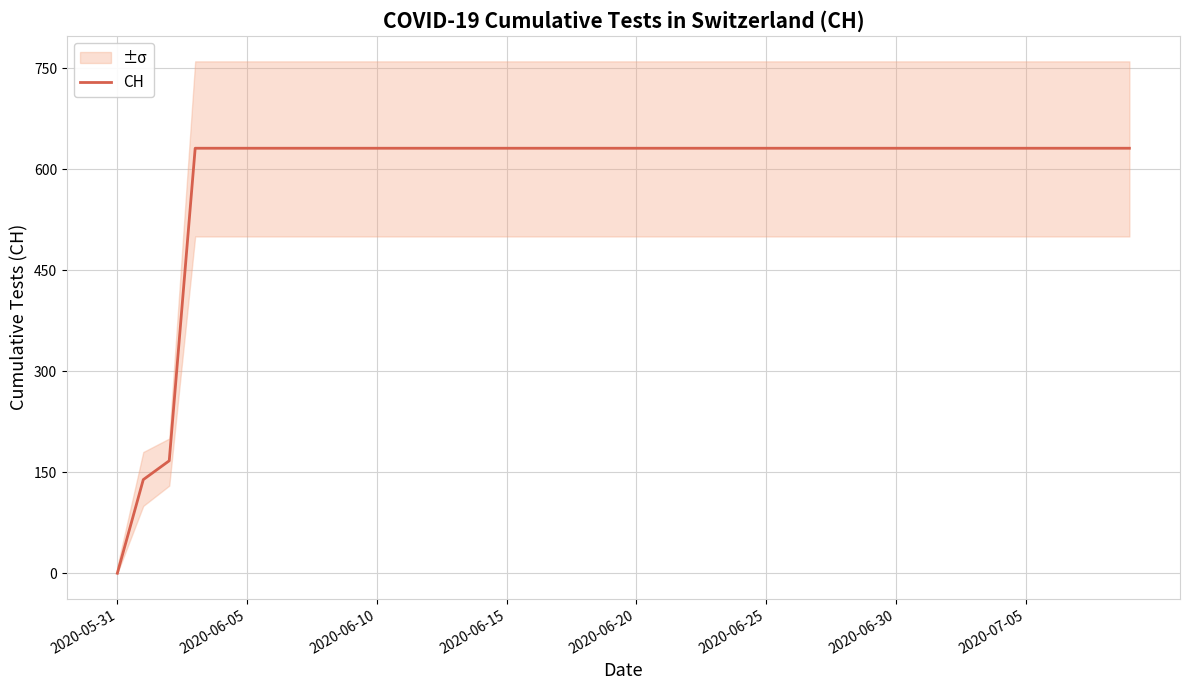

At which label does CH reach its minimum?

2020-05-31